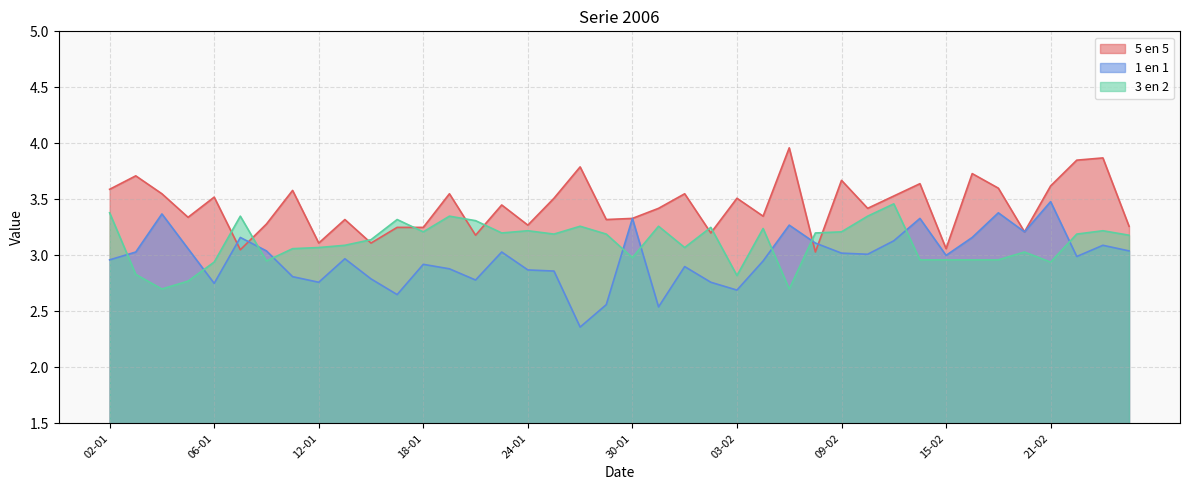

What are all the series names shown in the legend?

5 en 5, 1 en 1, 3 en 2